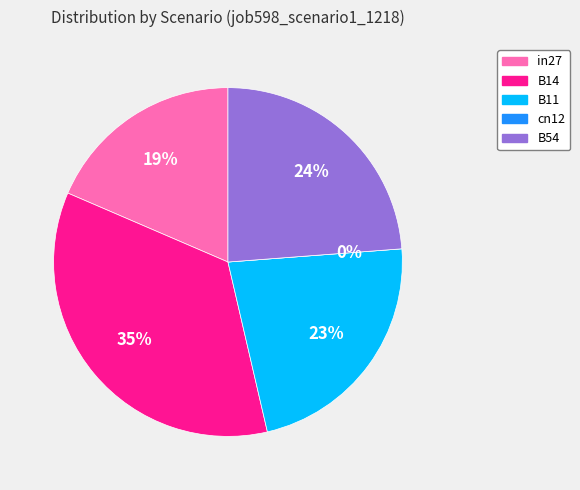

How many slices are in this pie chart?

5